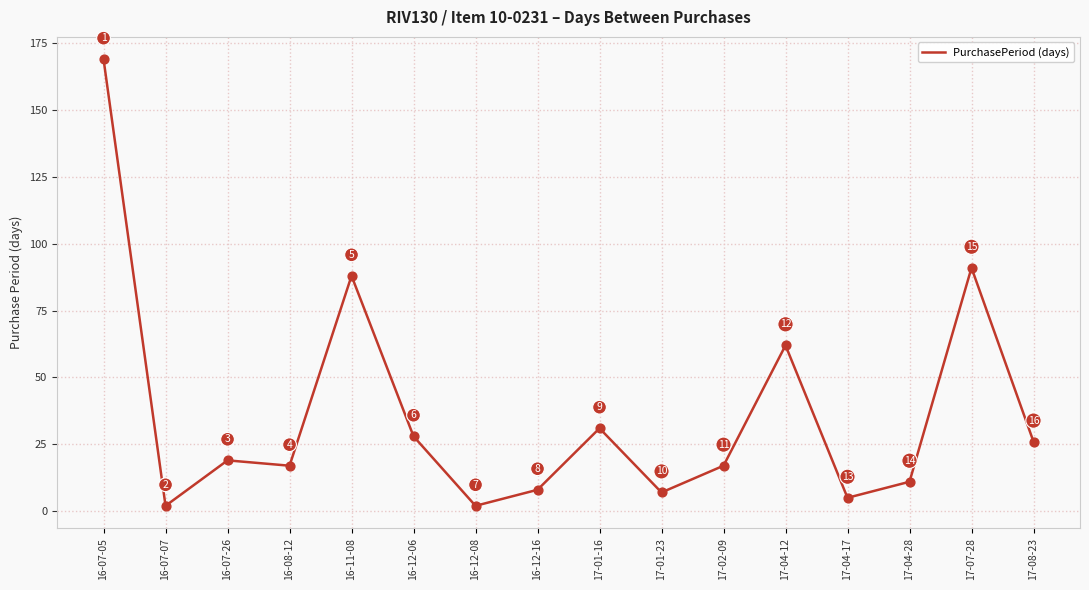

What is the ratio of the value at 17-01-23 to the value at 17-08-23?

0.3